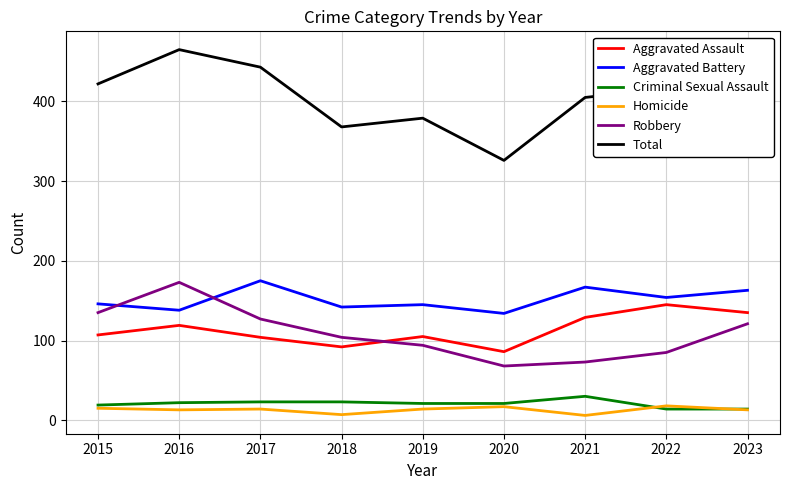

What is the highest value of the Aggravated Battery series?

175